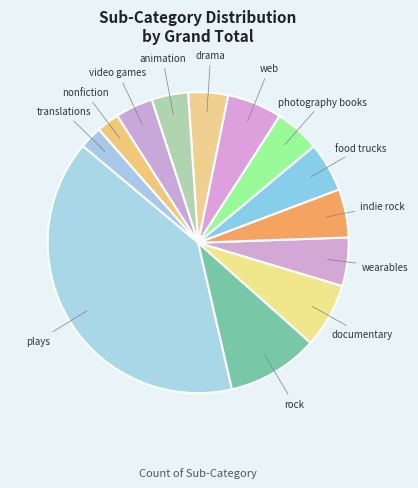

How many slices are in this pie chart?

13